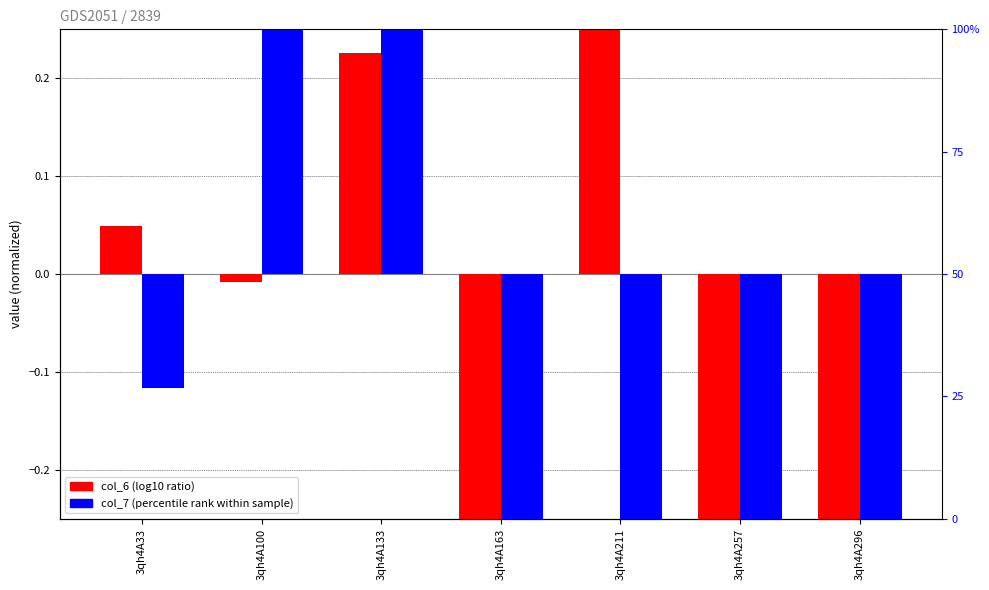

The col_6 (log10 ratio) series shows -1.2 at 3qh4A257. True or false?

True